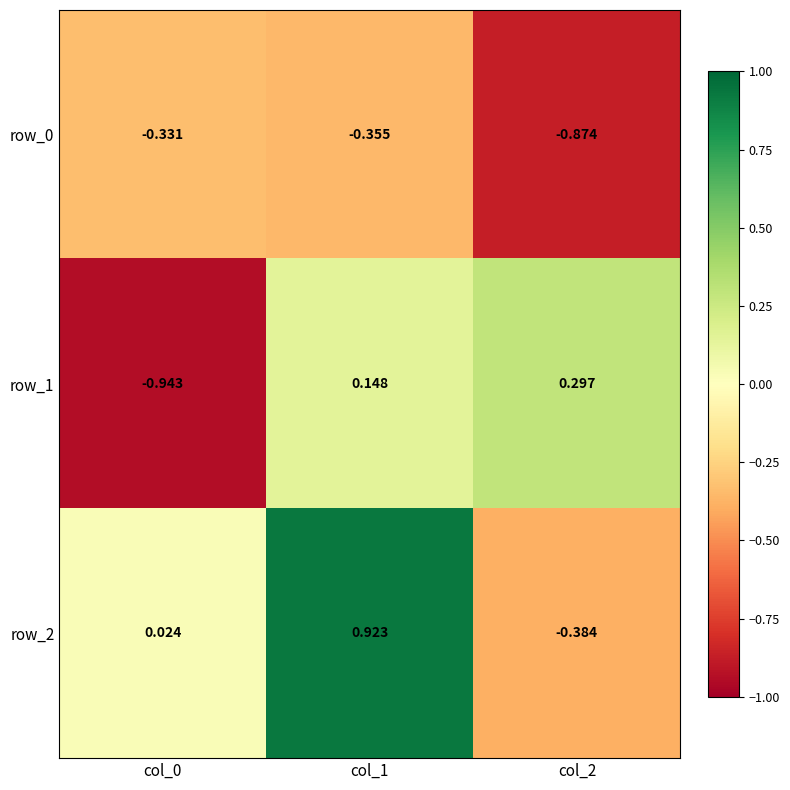

Which series has the largest total across all categories?

row_2